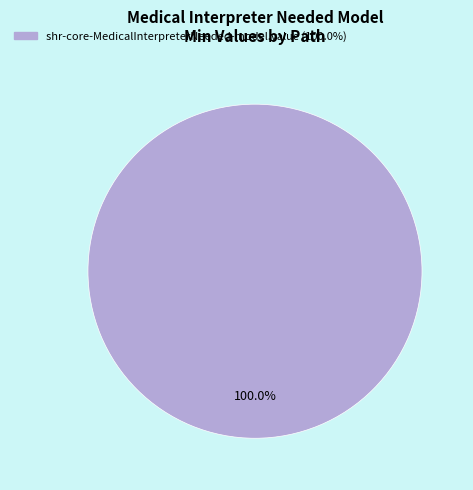

Does any single category account for the majority?

Yes